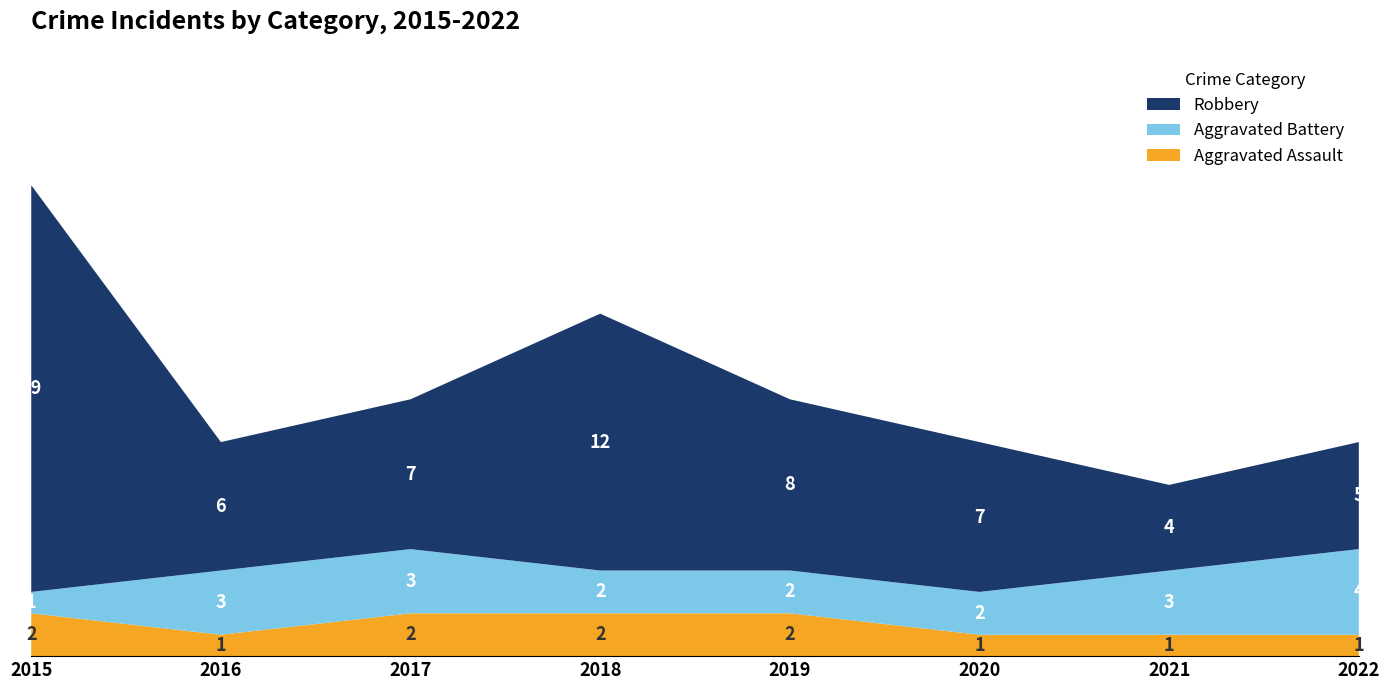

Reading right to left, transcribe all the data shown in this chart.

Aggravated Assault: 2022=1	2021=1	2020=1	2019=2	2018=2	2017=2	2016=1	2015=2
Aggravated Battery: 2022=4	2021=3	2020=2	2019=2	2018=2	2017=3	2016=3	2015=1
Robbery: 2022=5	2021=4	2020=7	2019=8	2018=12	2017=7	2016=6	2015=19